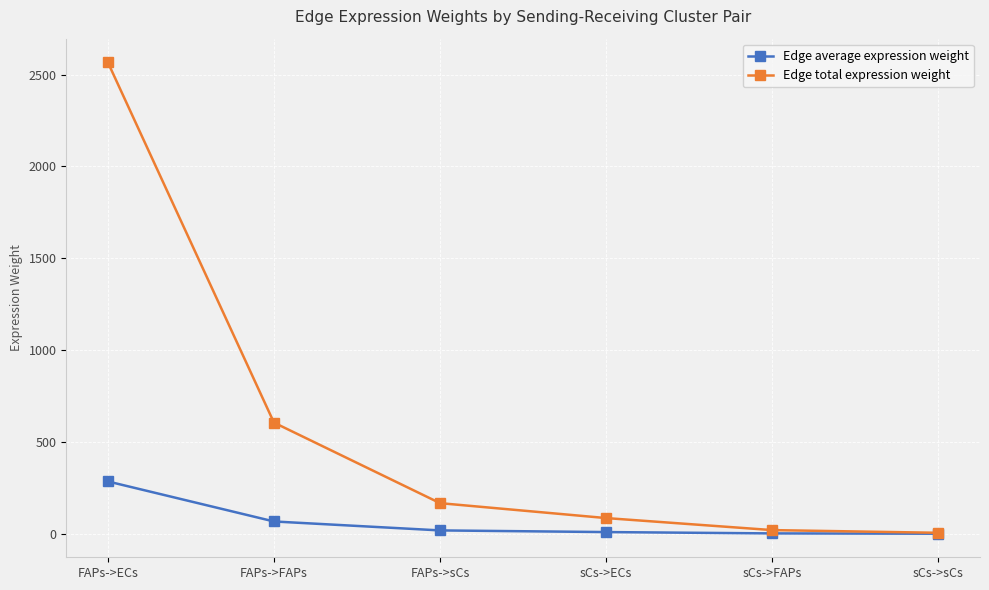

The Edge total expression weight series shows 2566.9 at FAPs->ECs. True or false?

True